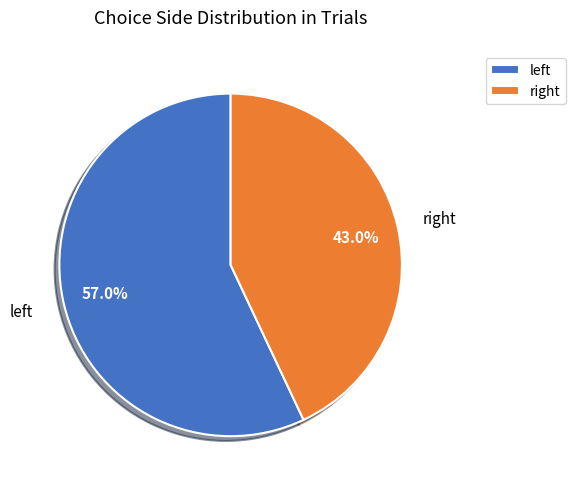

Count the number of slices in the pie.

2